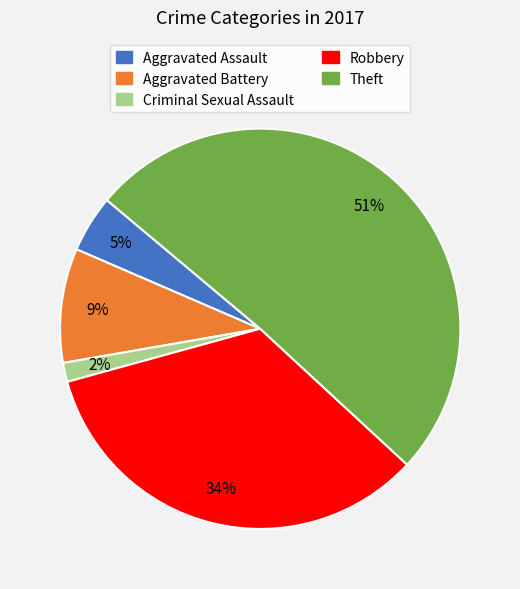

To the nearest percent, what percentage of the pie is Robbery?

34%